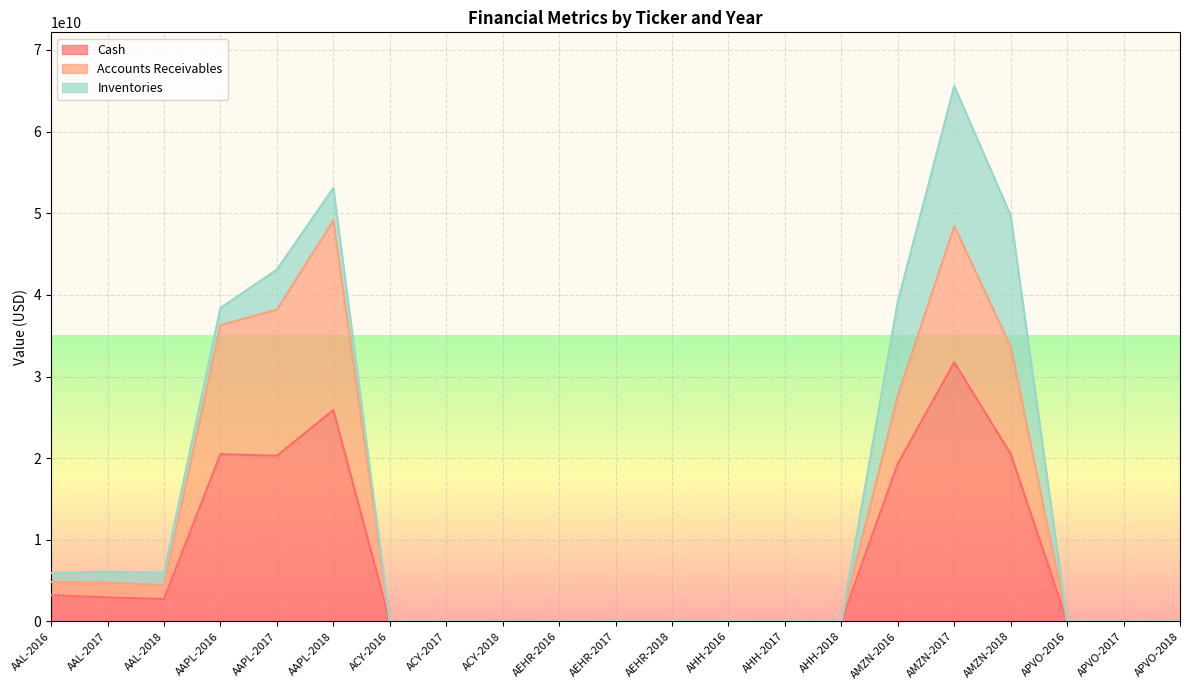

What is the total value across all series at ACY-2018?

5500000